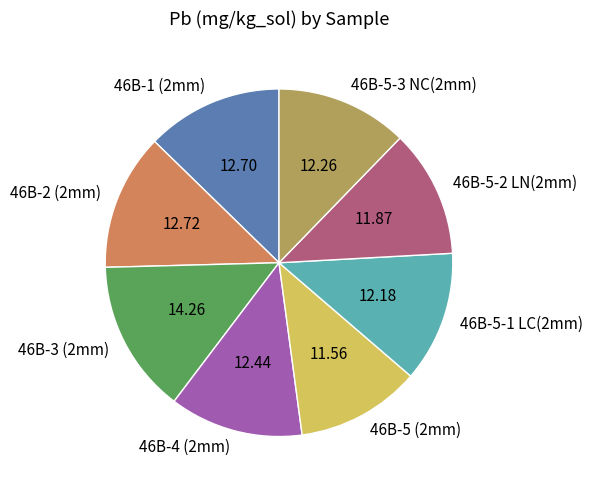

Which has a higher value, 46B-5-1 LC(2mm) or 46B-2 (2mm)?

46B-2 (2mm)